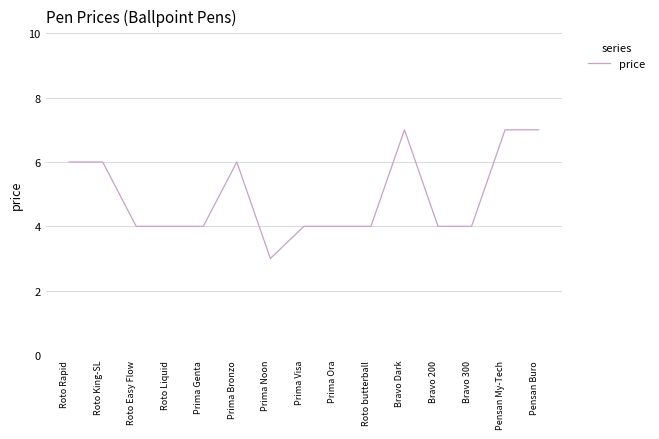

How many series are shown in this chart?

1